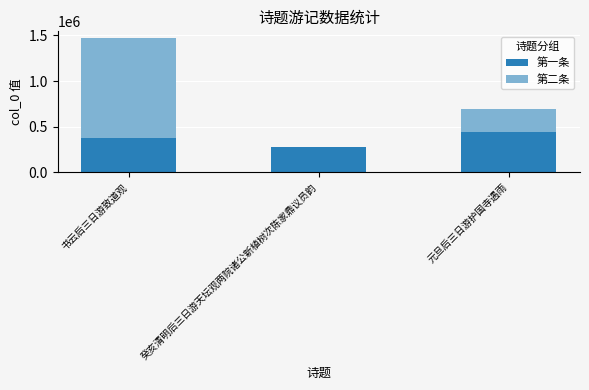

At which label is 第一条 closest to 358918?

书云后三日游致道观